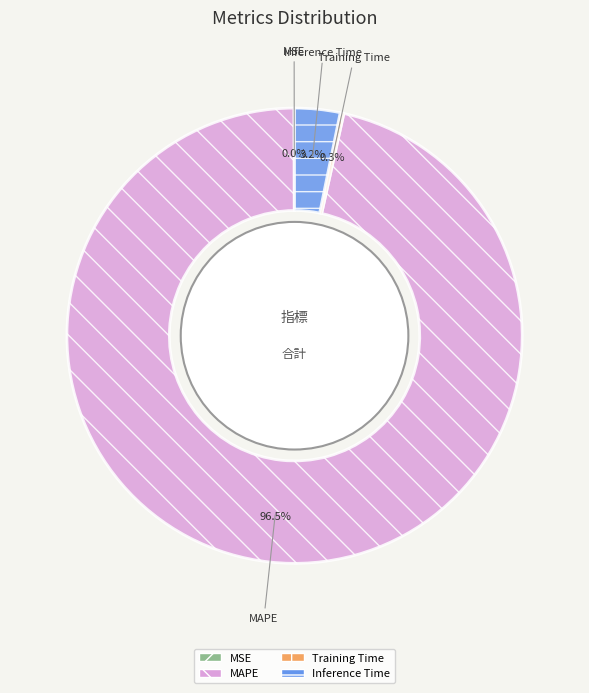

Combined, what portion of the pie is Inference Time and MAPE?

99.7%